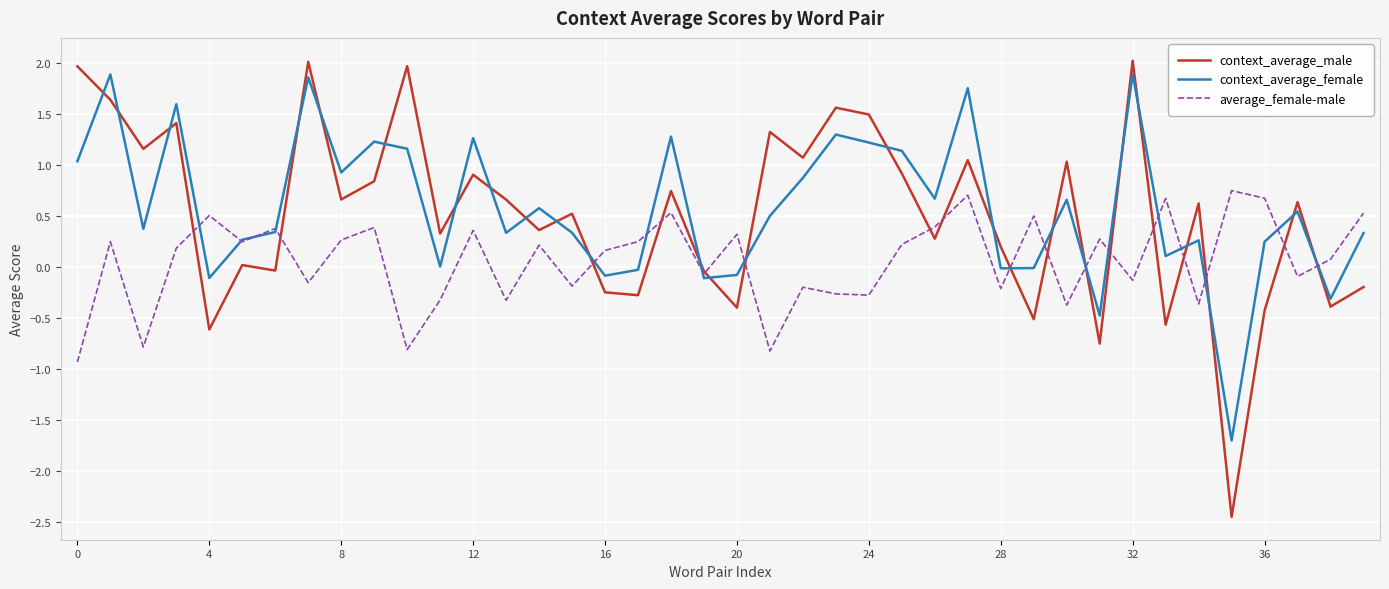

Which series has the widest spread of values?

context_average_male